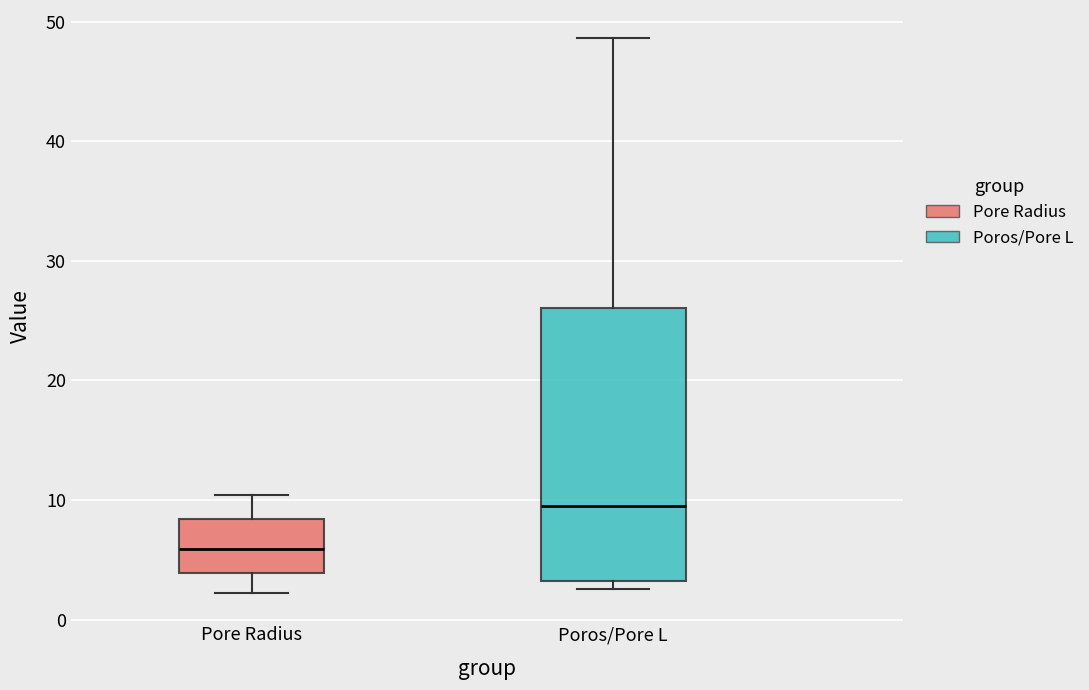

Which box's median line is the highest?

Poros/Pore L